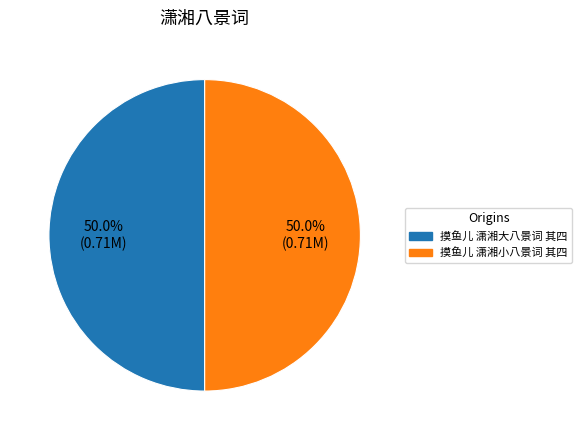

Approximately how many times larger is the value at 摸鱼儿 潇湘小八景词 其四 compared to 摸鱼儿 潇湘大八景词 其四?

1.0